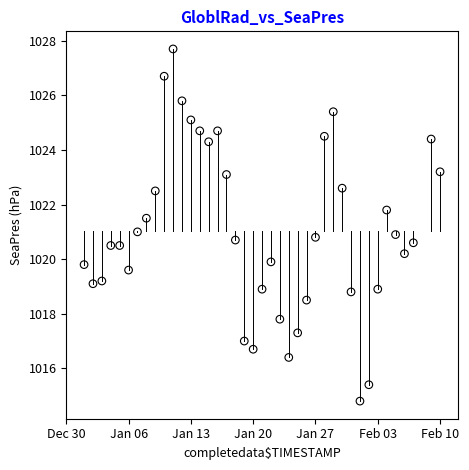

What is the range of Y values (max minus min)?

12.9